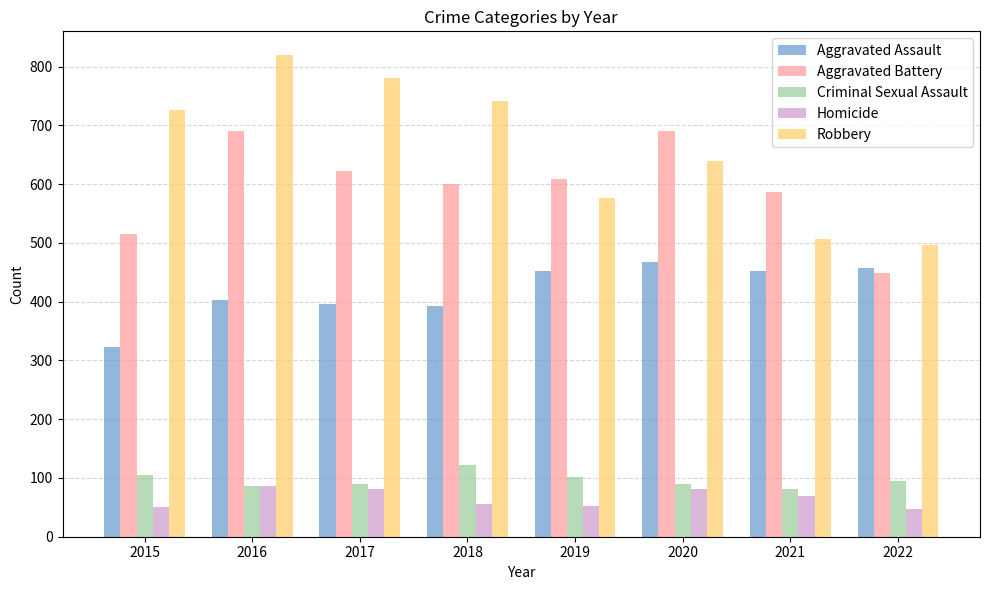

What value does the Homicide series have at 2018, to the nearest 5?

55